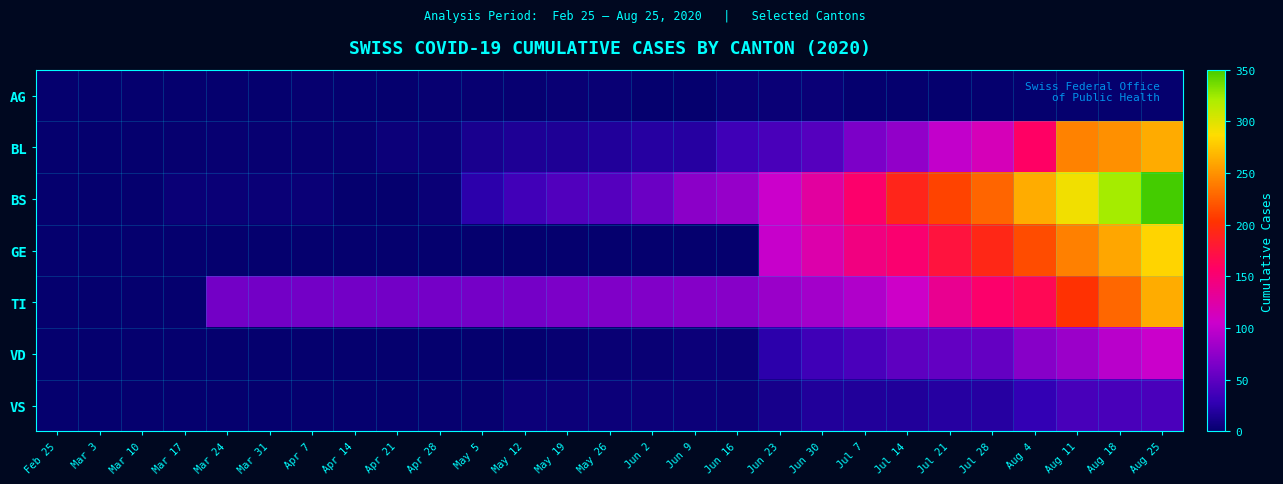

Reading left to right, transcribe all the data shown in this chart.

AG: Feb 25=0	Mar 3=0	Mar 10=0	Mar 17=0	Mar 24=0	Mar 31=0	Apr 7=1	Apr 14=0	Apr 21=0	Apr 28=2	May 5=2	May 12=2	May 19=3	May 26=3	Jun 2=0	Jun 9=0	Jun 16=4	Jun 23=4	Jun 30=4	Jul 7=0	Jul 14=0	Jul 21=0	Jul 28=0	Aug 4=0	Aug 11=0	Aug 18=0	Aug 25=0
BL: Feb 25=0	Mar 3=0	Mar 10=0	Mar 17=1	Mar 24=2	Mar 31=2	Apr 7=2	Apr 14=2	Apr 21=5	Apr 28=5	May 5=13	May 12=16	May 19=16	May 26=18	Jun 2=21	Jun 9=21	Jun 16=35	Jun 23=40	Jun 30=46	Jul 7=65	Jul 14=76	Jul 21=100	Jul 28=115	Aug 4=158	Aug 11=242	Aug 18=249	Aug 25=262
BS: Feb 25=0	Mar 3=0	Mar 10=0	Mar 17=4	Mar 24=4	Mar 31=4	Apr 7=4	Apr 14=0	Apr 21=0	Apr 28=4	May 5=25	May 12=36	May 19=44	May 26=46	Jun 2=57	Jun 9=73	Jun 16=78	Jun 23=105	Jun 30=128	Jul 7=155	Jul 14=191	Jul 21=211	Jul 28=228	Aug 4=263	Aug 11=292	Aug 18=323	Aug 25=350
GE: Feb 25=0	Mar 3=0	Mar 10=0	Mar 17=0	Mar 24=0	Mar 31=0	Apr 7=0	Apr 14=0	Apr 21=0	Apr 28=0	May 5=0	May 12=0	May 19=0	May 26=0	Jun 2=0	Jun 9=0	Jun 16=0	Jun 23=103	Jun 30=122	Jul 7=144	Jul 14=153	Jul 21=175	Jul 28=193	Aug 4=216	Aug 11=241	Aug 18=260	Aug 25=283
TI: Feb 25=0	Mar 3=0	Mar 10=0	Mar 17=0	Mar 24=61	Mar 31=61	Apr 7=61	Apr 14=61	Apr 21=61	Apr 28=62	May 5=62	May 12=62	May 19=65	May 26=67	Jun 2=68	Jun 9=70	Jun 16=71	Jun 23=80	Jun 30=85	Jul 7=91	Jul 14=107	Jul 21=136	Jul 28=155	Aug 4=165	Aug 11=202	Aug 18=229	Aug 25=263
VD: Feb 25=0	Mar 3=0	Mar 10=0	Mar 17=0	Mar 24=0	Mar 31=0	Apr 7=0	Apr 14=0	Apr 21=0	Apr 28=0	May 5=0	May 12=0	May 19=2	May 26=3	Jun 2=3	Jun 9=5	Jun 16=5	Jun 23=25	Jun 30=35	Jul 7=41	Jul 14=50	Jul 21=53	Jul 28=54	Aug 4=71	Aug 11=81	Aug 18=96	Aug 25=104
VS: Feb 25=0	Mar 3=0	Mar 10=0	Mar 17=0	Mar 24=0	Mar 31=0	Apr 7=0	Apr 14=0	Apr 21=0	Apr 28=1	May 5=1	May 12=5	May 19=5	May 26=5	Jun 2=5	Jun 9=5	Jun 16=5	Jun 23=12	Jun 30=18	Jul 7=18	Jul 14=18	Jul 21=21	Jul 28=21	Aug 4=29	Aug 11=39	Aug 18=40	Aug 25=41